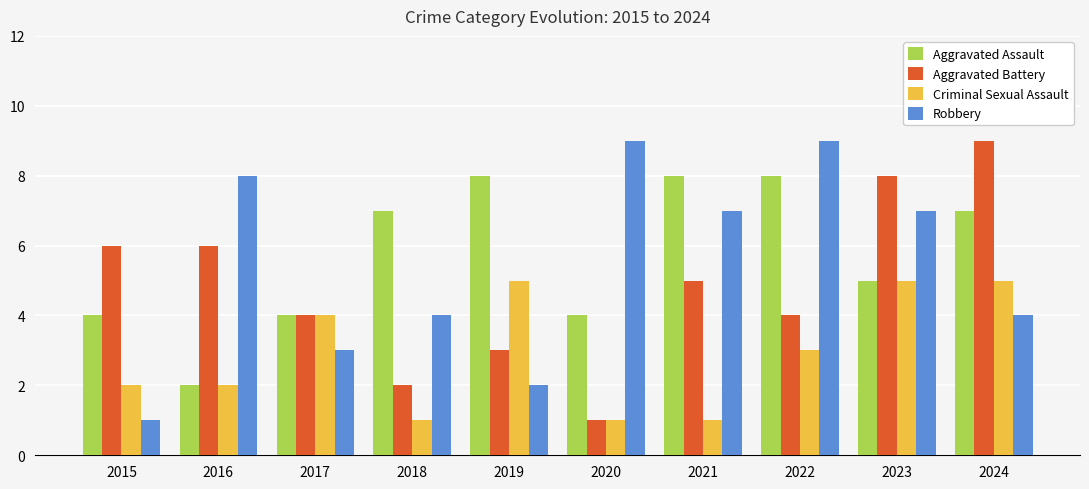

How many bars are there in total?

40